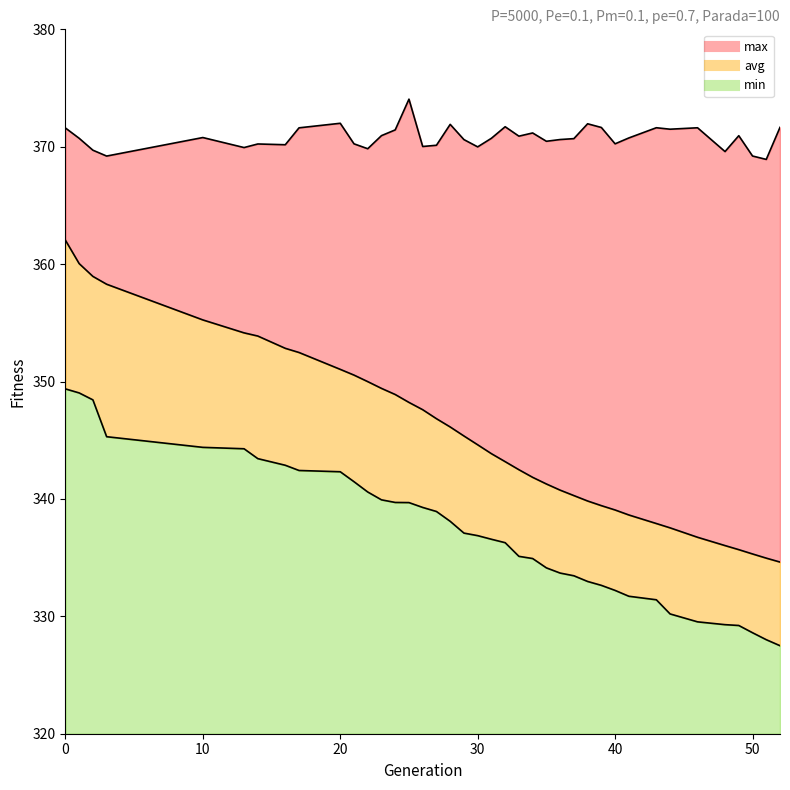

Which series has the widest spread of values?

avg